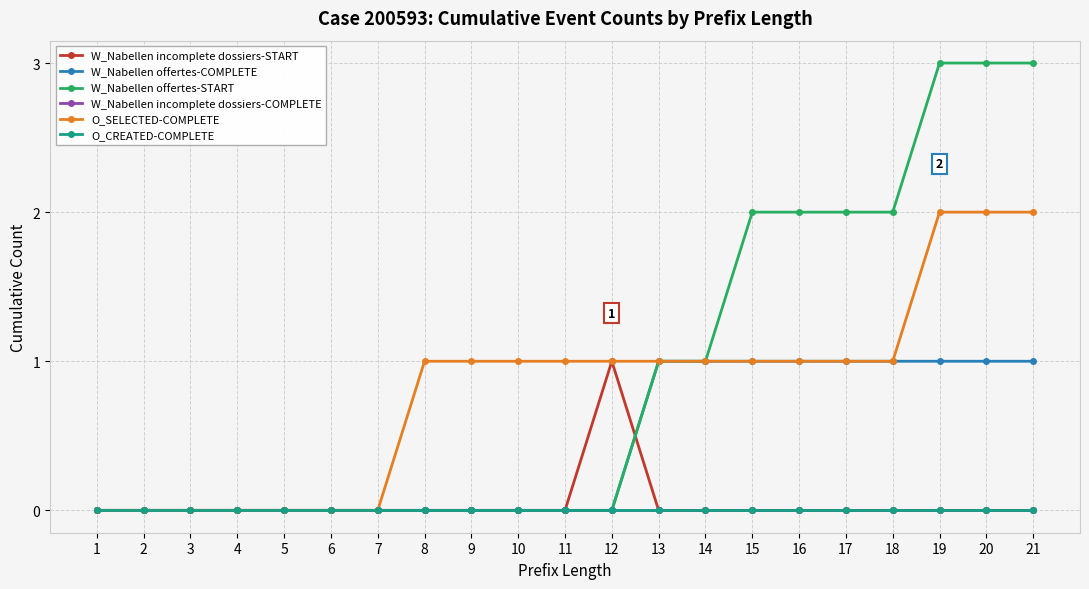

Is this an area chart (filled region under the line)?

No